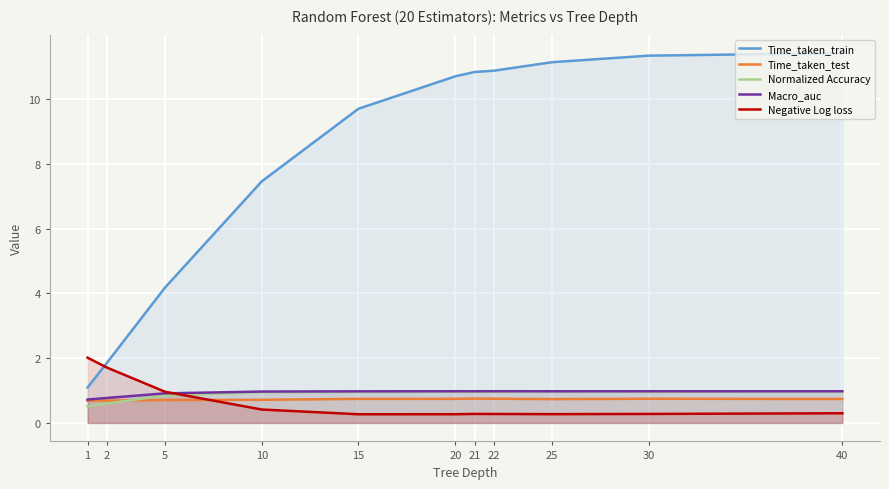

Between which two adjacent categories do Negative Log loss and Time_taken_test first intersect?

5 and 10